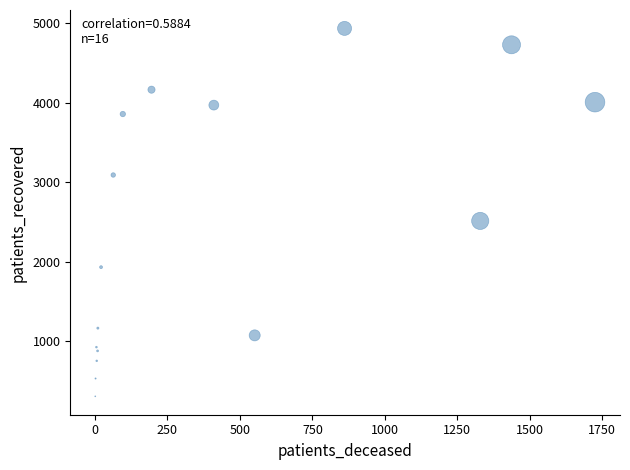

What Y value in the scatter plot is closest to 2622?

2515